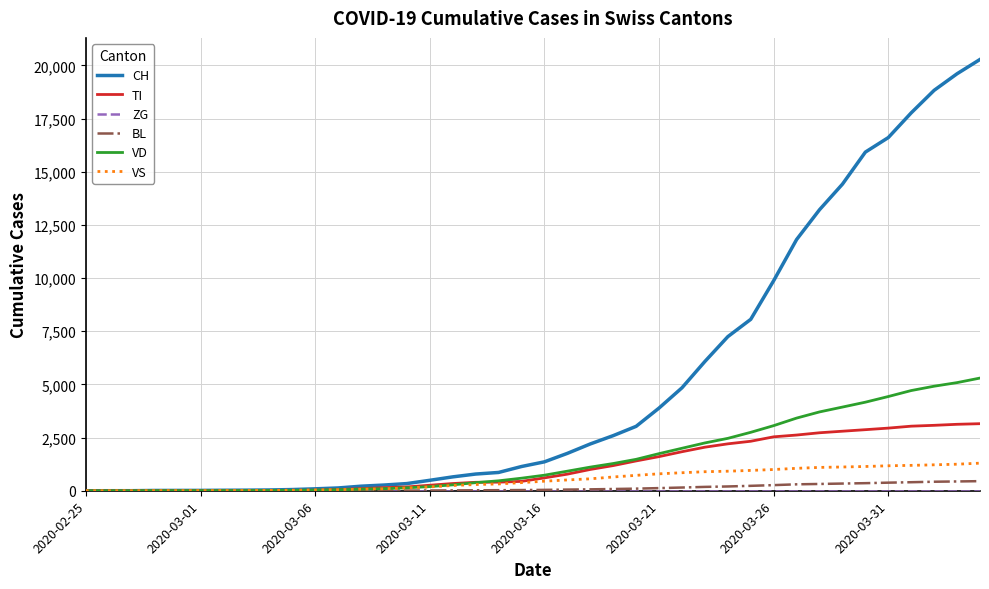

What is the greatest value displayed?

20278